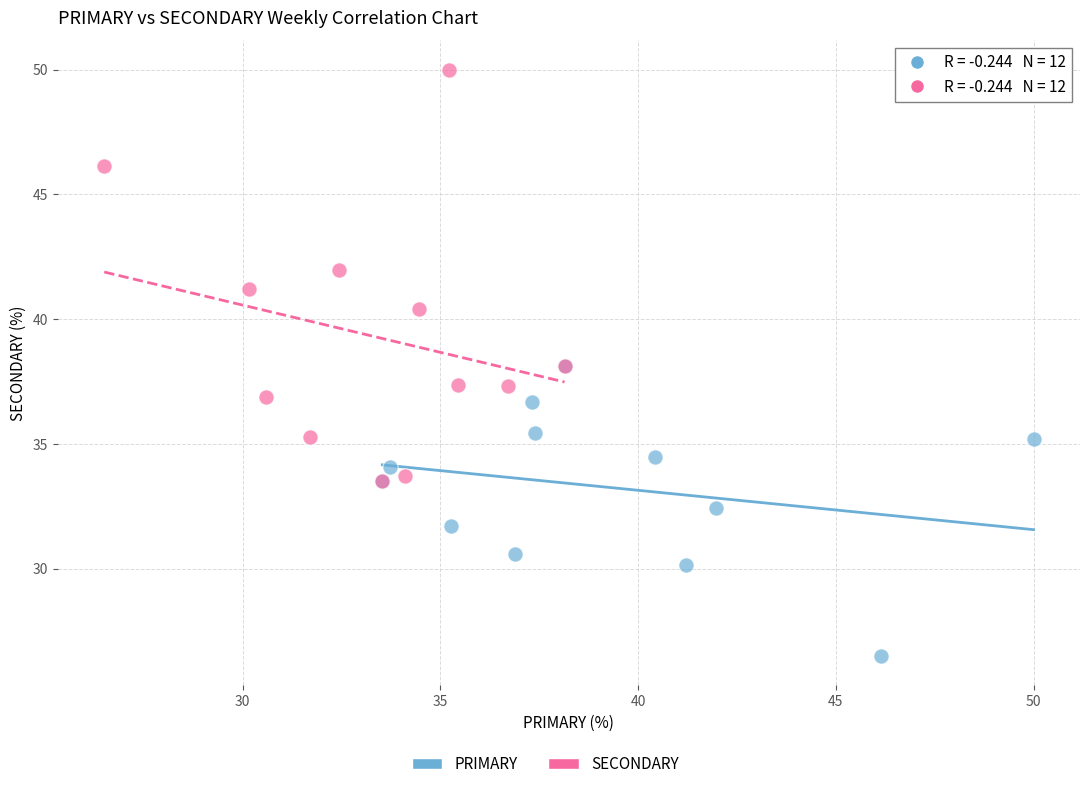

Which series reaches the maximum Y coordinate?

SECONDARY